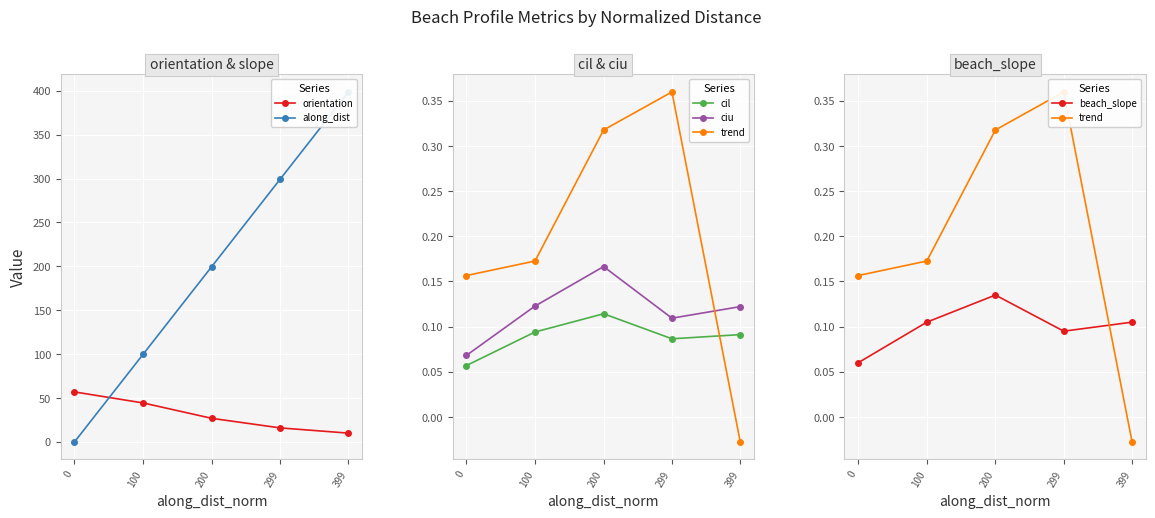

Count the cil values in the range 0 to 1.

5